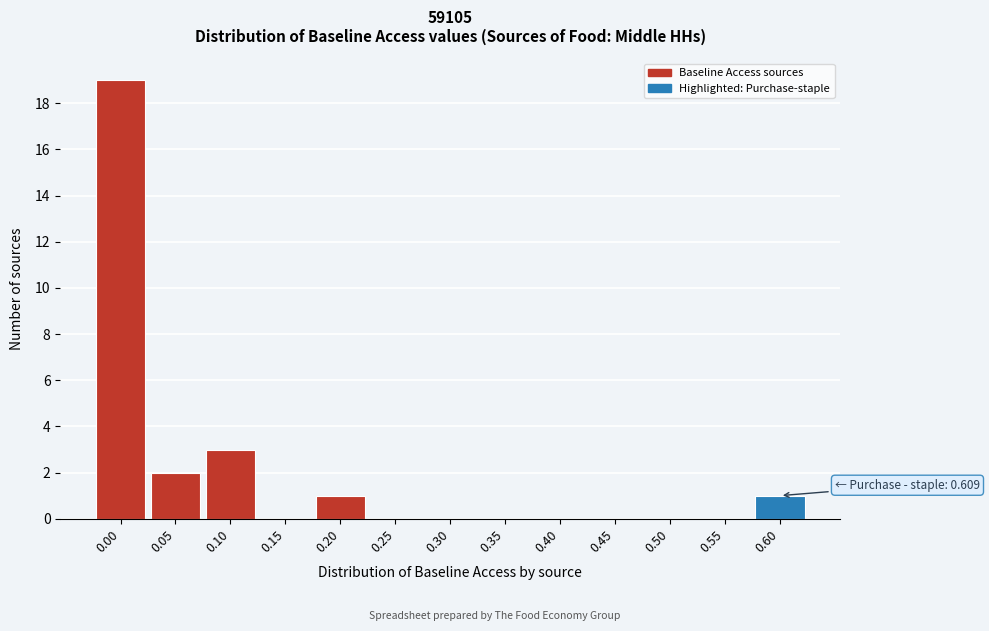

Reading left to right, what are all the values shown in this chart?

0.00=19	0.05=2	0.10=3	0.15=0	0.20=1	0.25=0	0.30=0	0.35=0	0.40=0	0.45=0	0.50=0	0.55=0	0.60=1